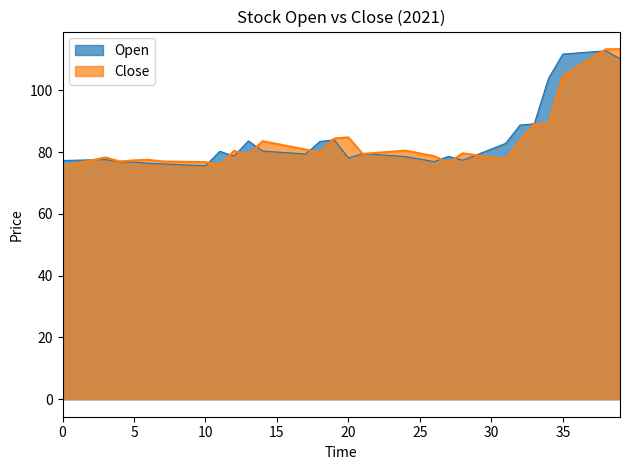

Count the number of categories in the chart.

40